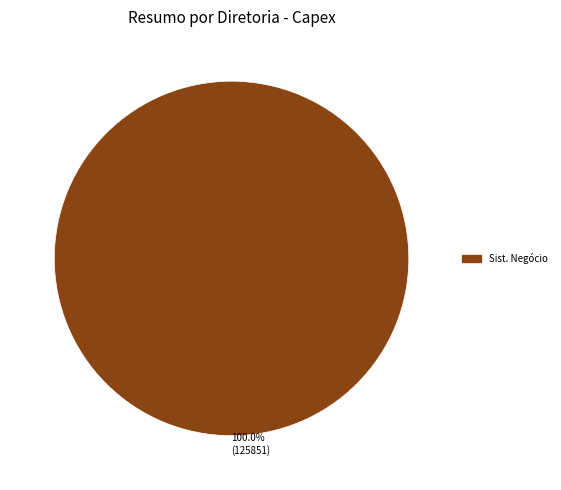

Which slice represents more than half of the pie?

100.0% (125851)